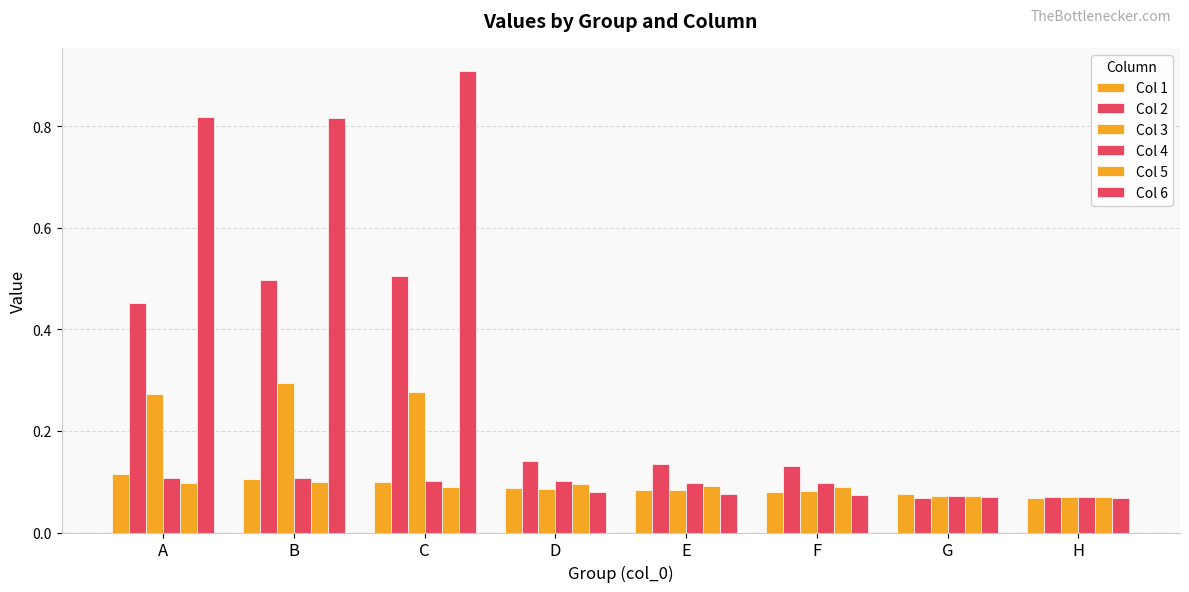

Reading left to right, what are all the values shown in this chart?

Col 1: 0.1	0.1	0.1	0.1	0.1	0.1	0.1	0.1
Col 2: 0.5	0.5	0.5	0.1	0.1	0.1	0.1	0.1
Col 3: 0.3	0.3	0.3	0.1	0.1	0.1	0.1	0.1
Col 4: 0.1	0.1	0.1	0.1	0.1	0.1	0.1	0.1
Col 5: 0.1	0.1	0.1	0.1	0.1	0.1	0.1	0.1
Col 6: 0.8	0.8	0.9	0.1	0.1	0.1	0.1	0.1